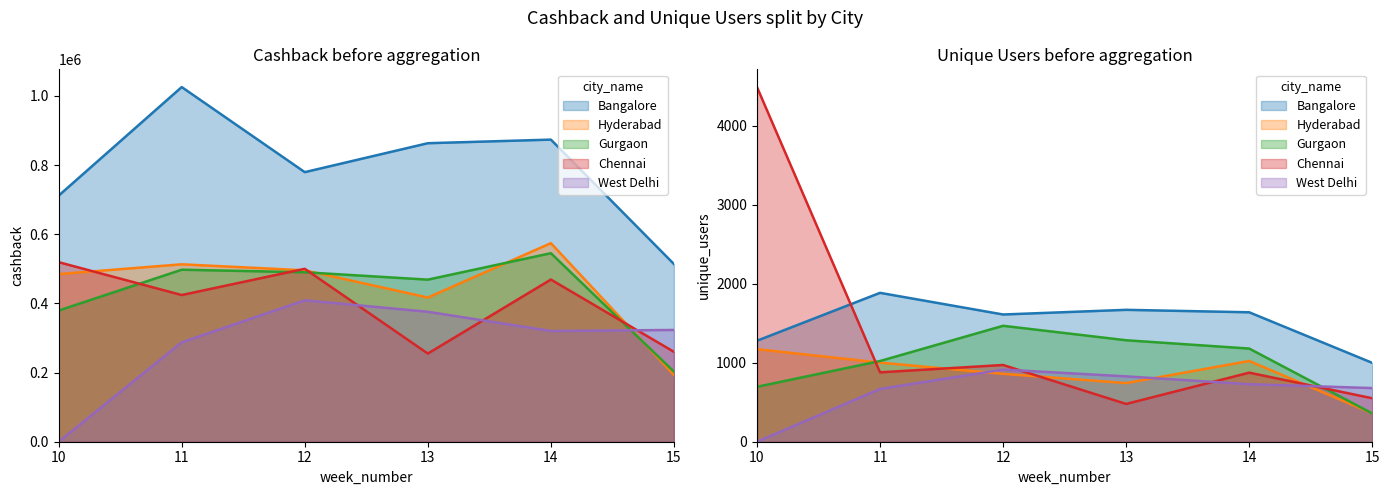

What is the average value of the West Delhi series?

285986